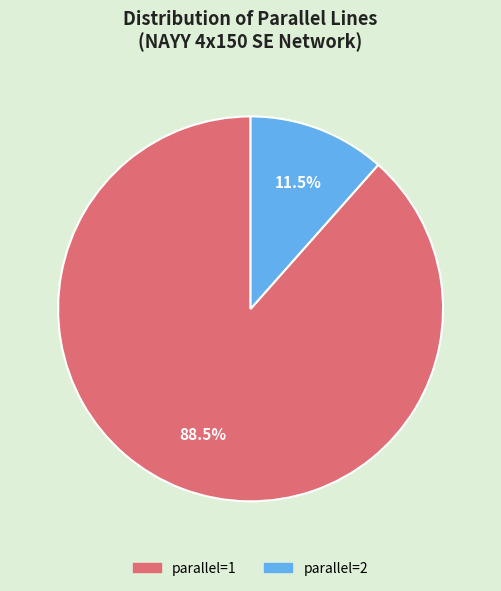

Does any single category account for the majority?

Yes